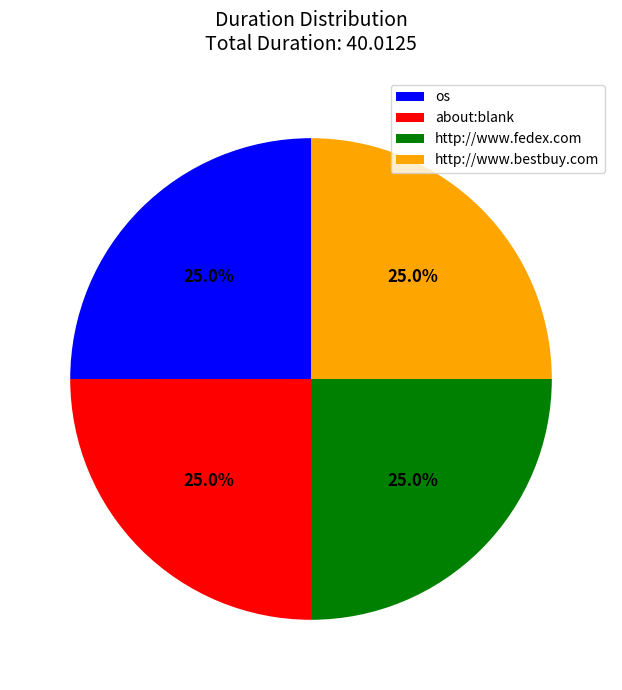

How many segments does this pie chart have?

4